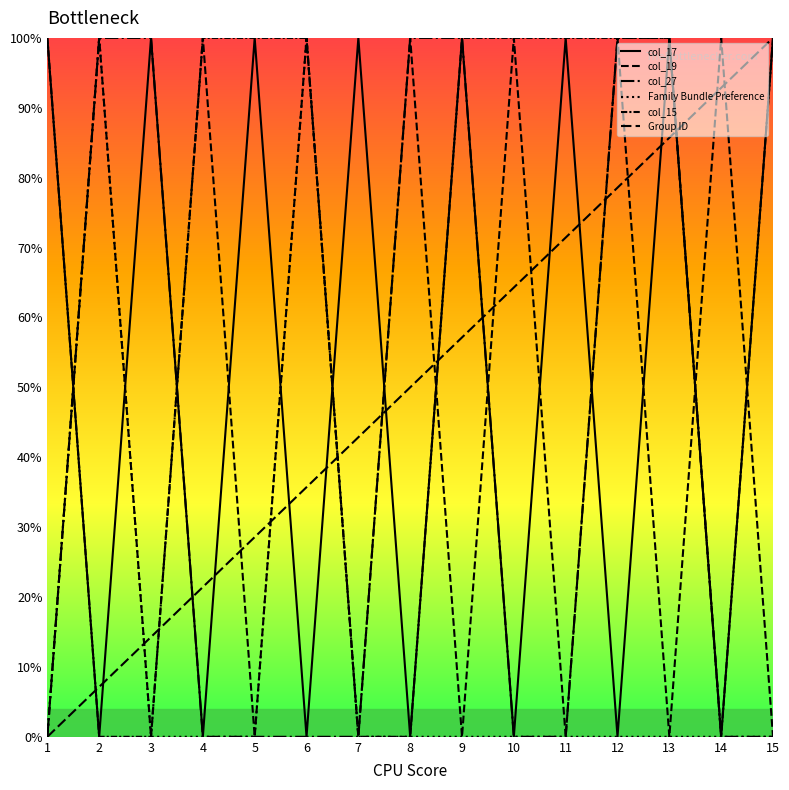

What is the total value across all series at 3?

2.1